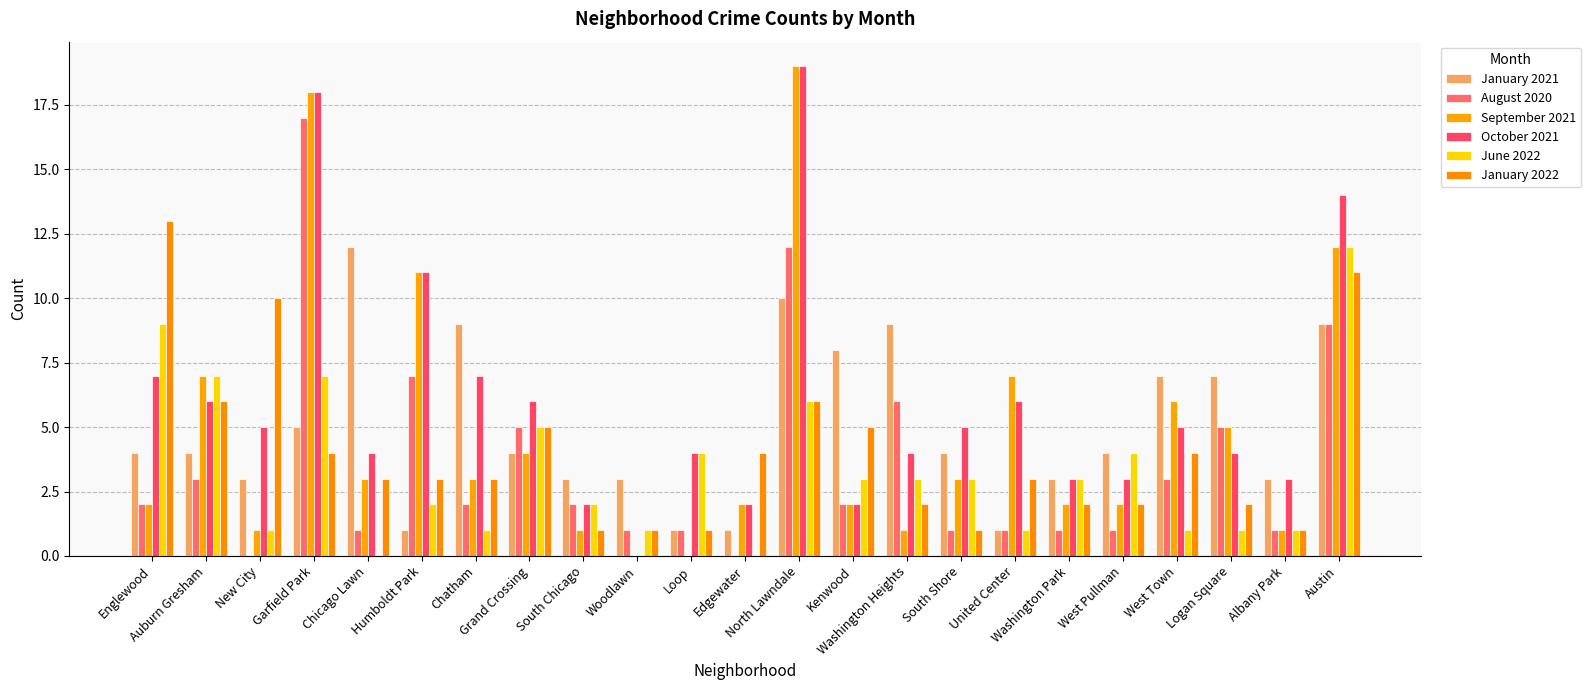

How many series are shown in this chart?

6